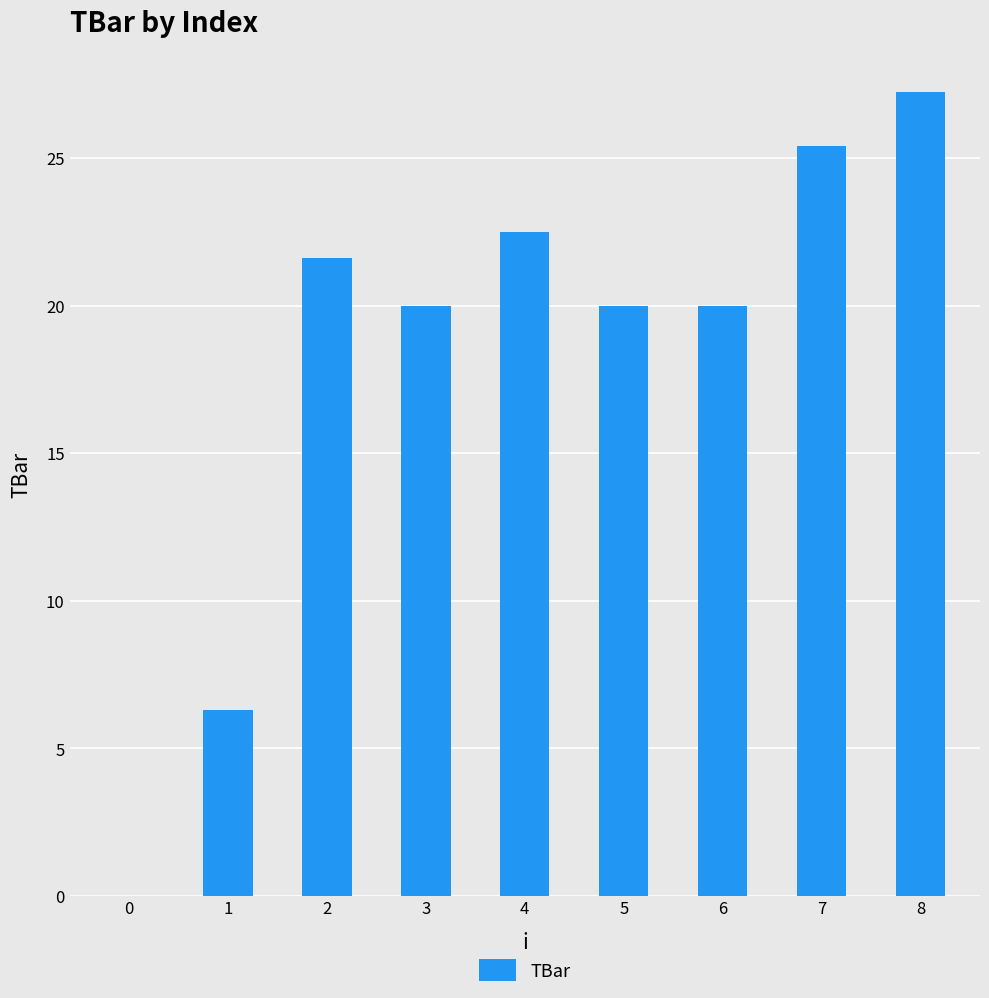

Reading left to right, transcribe all the data shown in this chart.

0=0.0	1=6.3	2=21.6	3=20.0	4=22.5	5=20.0	6=20.0	7=25.4	8=27.2